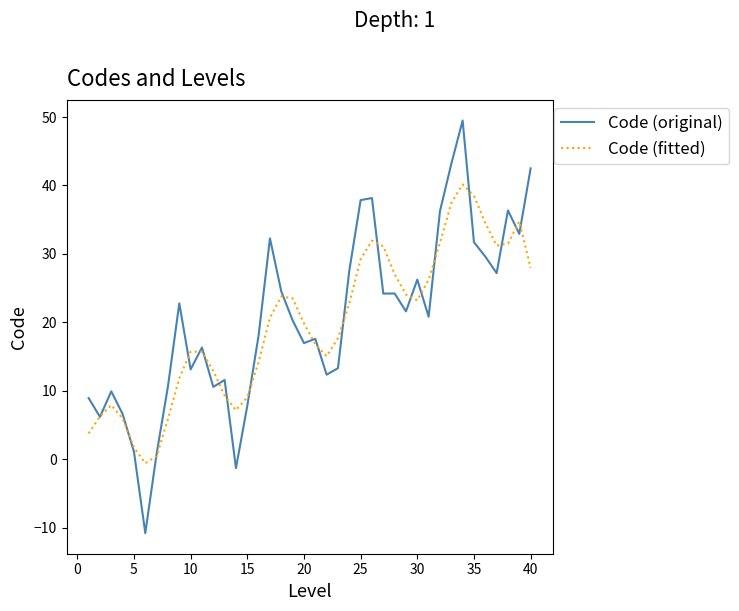

What is the highest value of the Code (original) series?

49.5